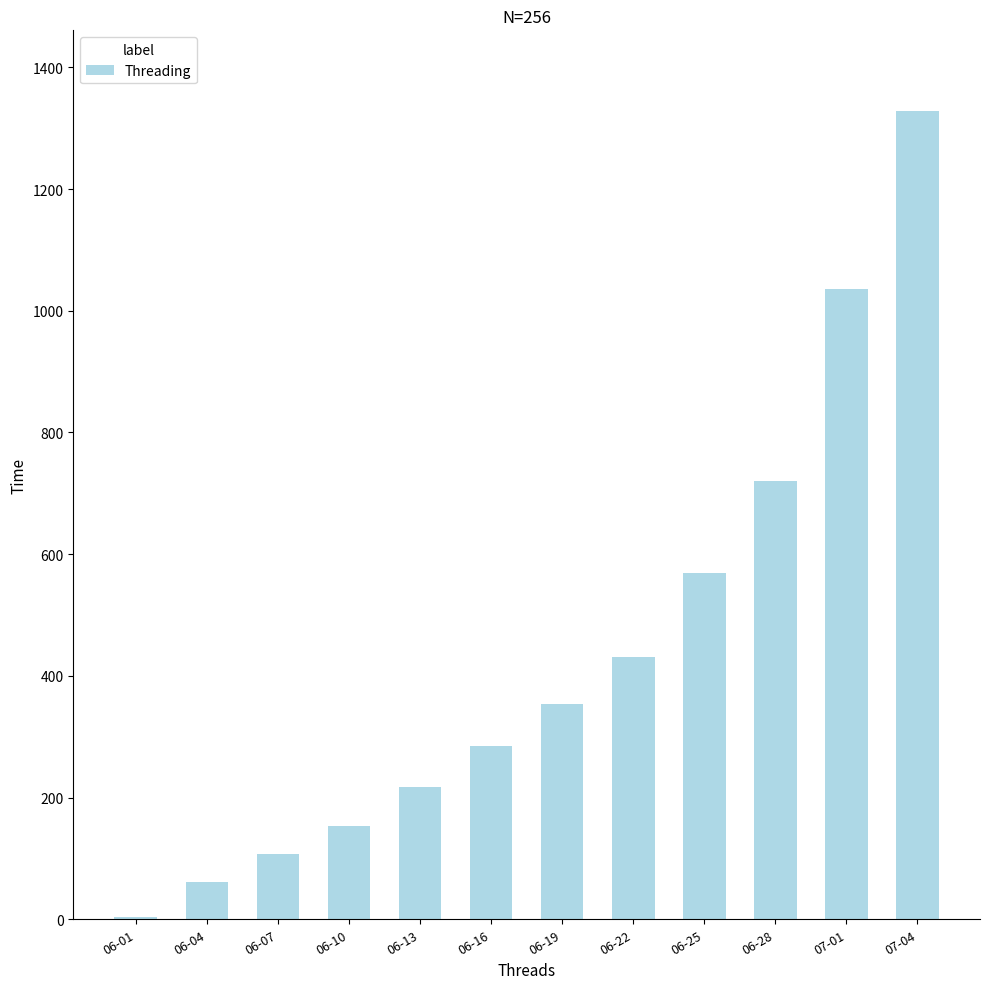

Are the bars horizontal?

No